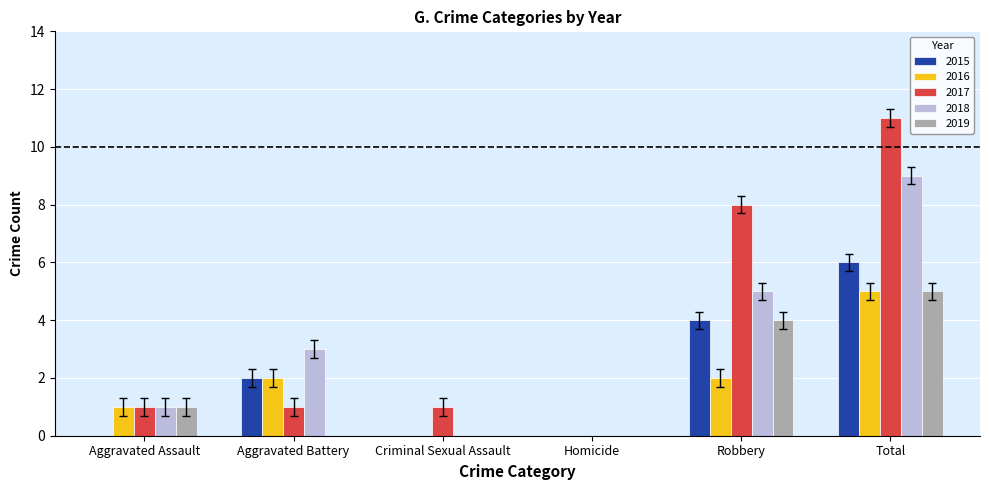

Which category has the highest value in the 2019 series?

Total